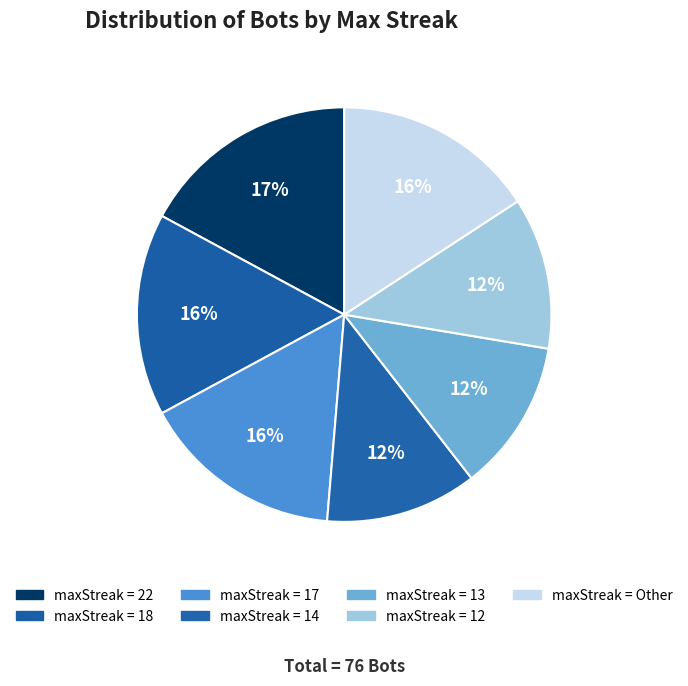

Count the number of slices in the pie.

7